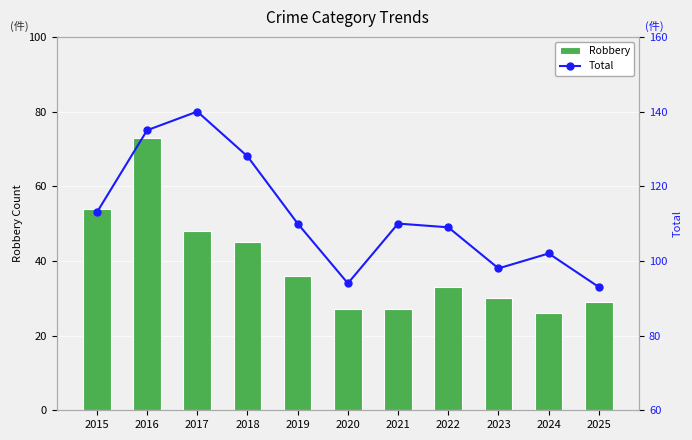

What is the average value of the Total series?

112